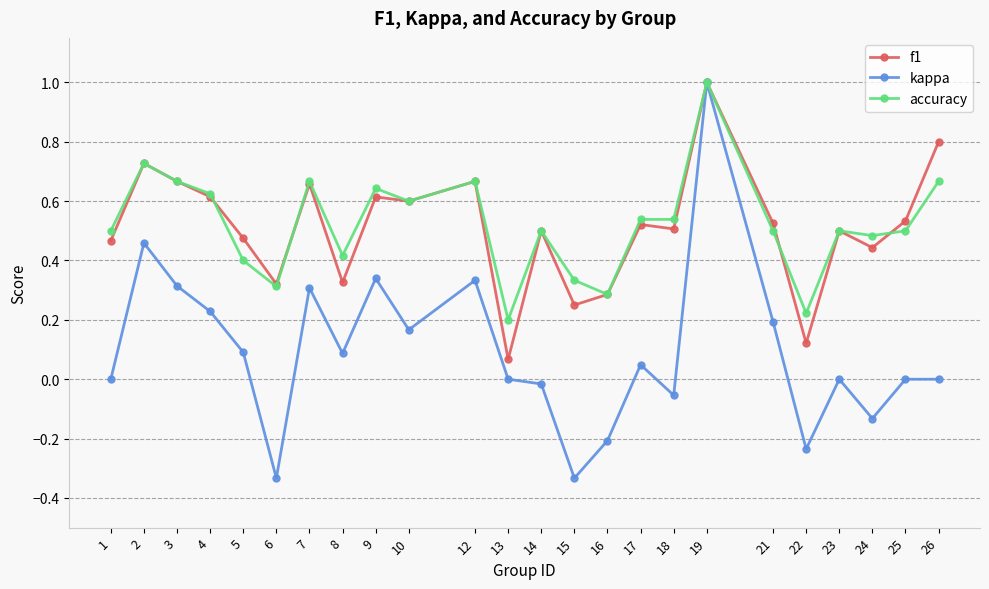

At which label is f1 closest to 0?

13